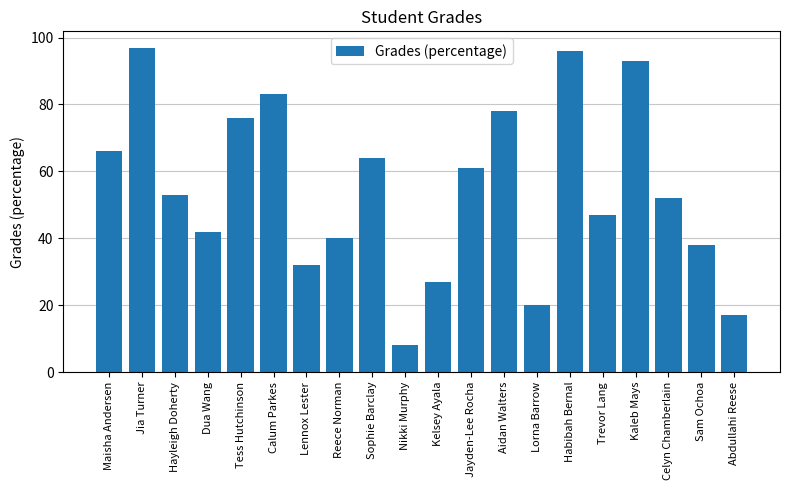

How many bars are there in total?

20